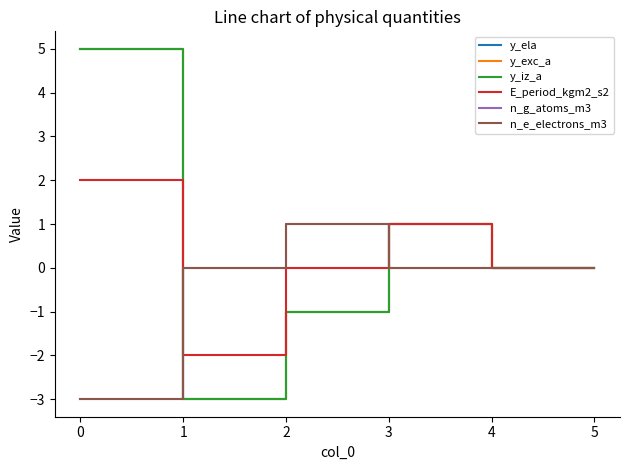

Does the chart have visible grid lines?

No